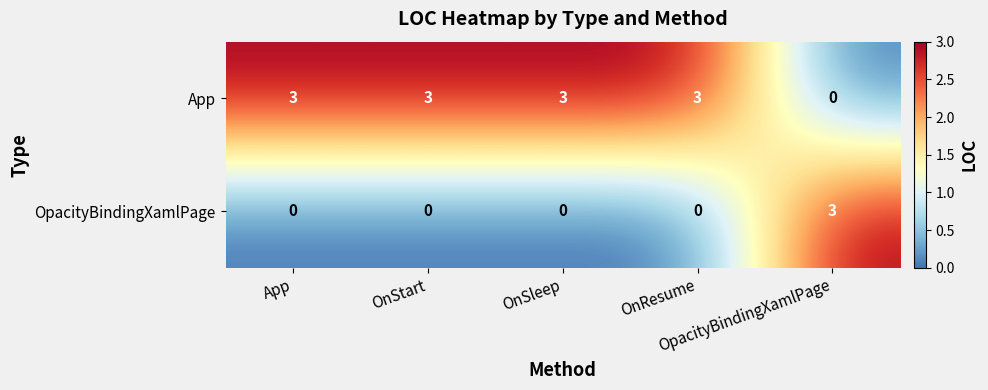

At how many categories does at least one series exceed 0?

5